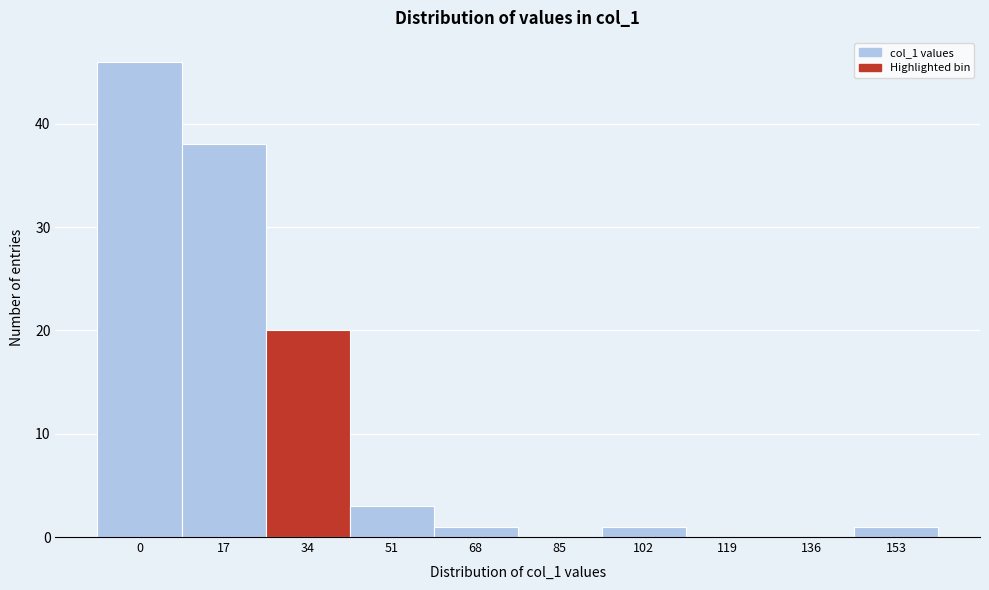

Reading left to right, what are all the values shown in this chart?

0=46	17=38	34=20	51=3	68=1	85=0	102=1	119=0	136=0	153=1